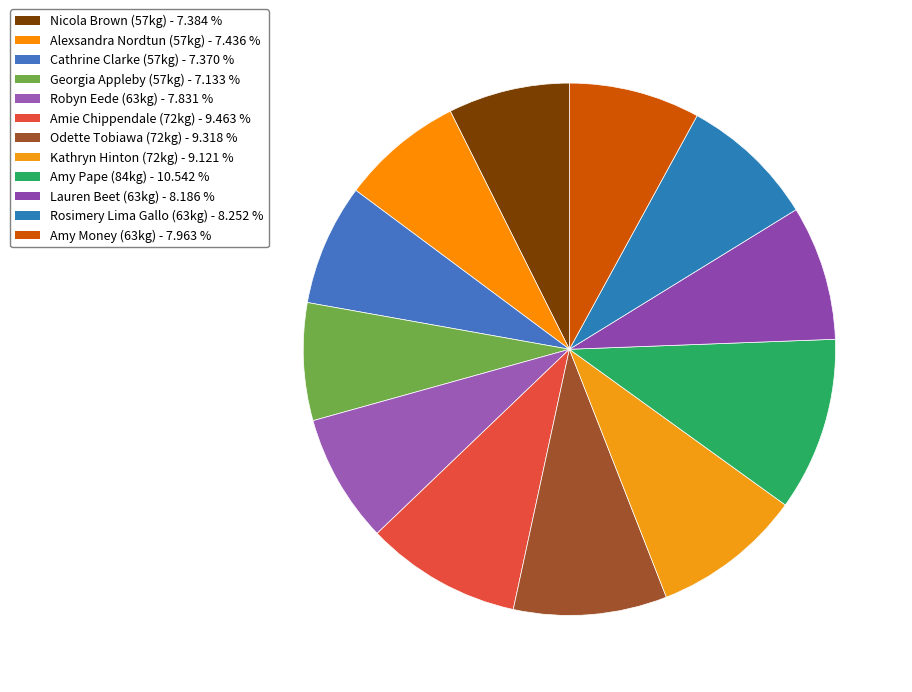

Count the number of slices in the pie.

12